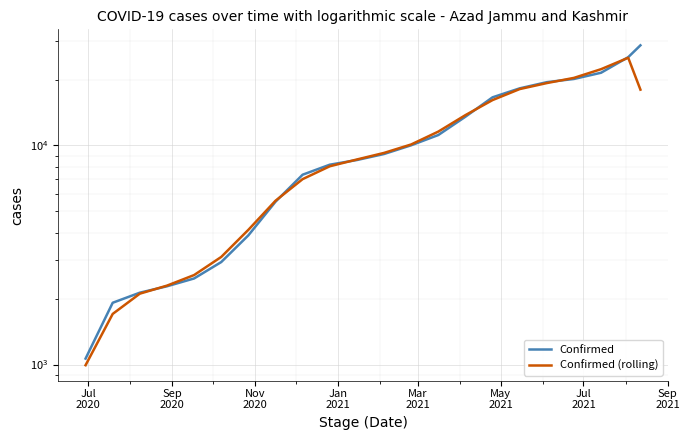

How many distinct data groups are displayed?

2